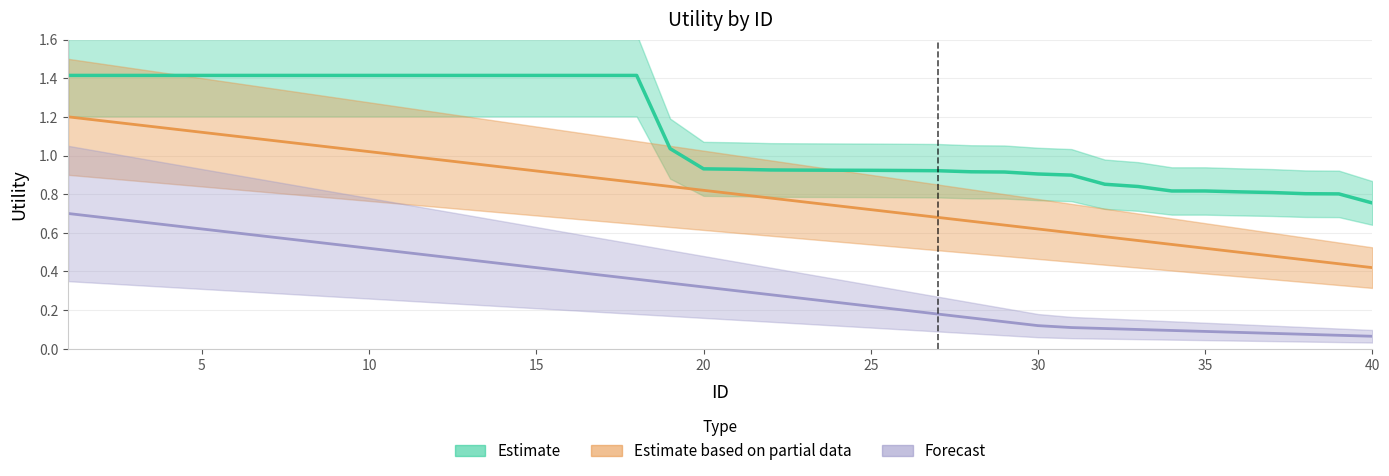

True or false: Forecast and Estimate based on partial data cross at least once.

False